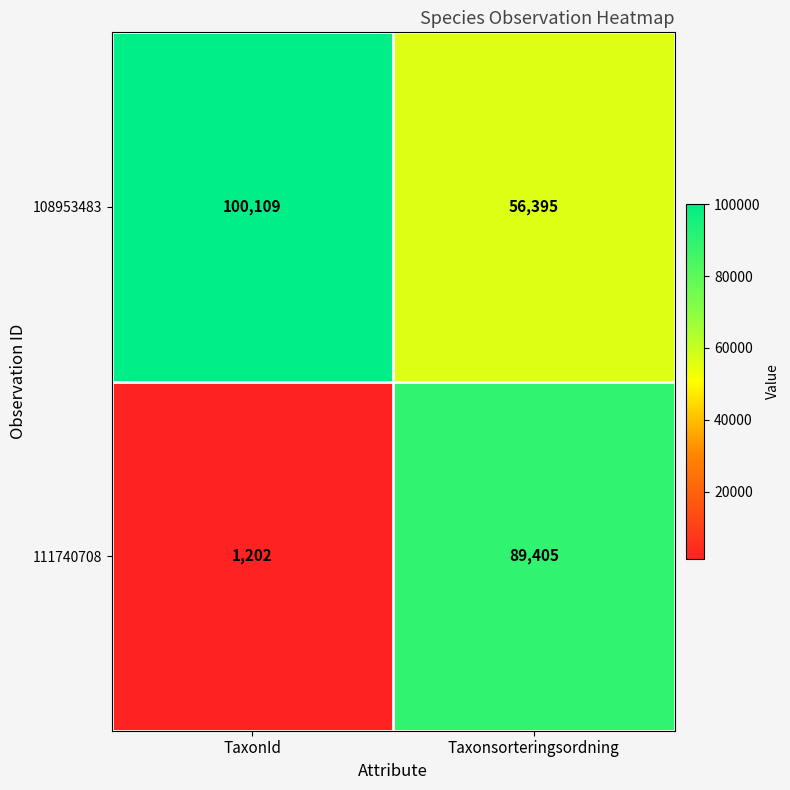

Reading left to right, list all the values displayed in this chart.

108953483: 100109	56395
111740708: 1202	89405